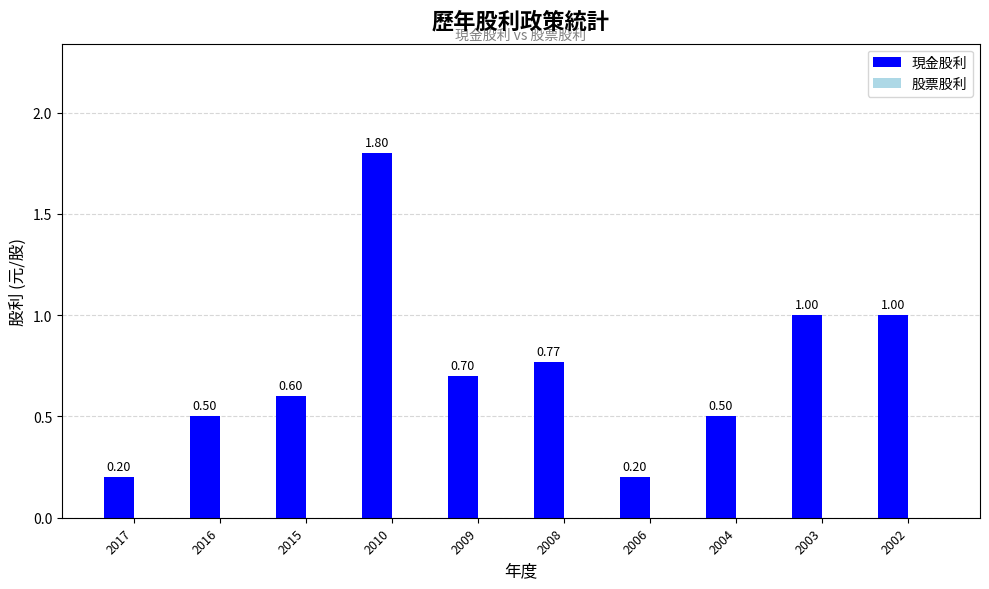

What is the average value?

0.7